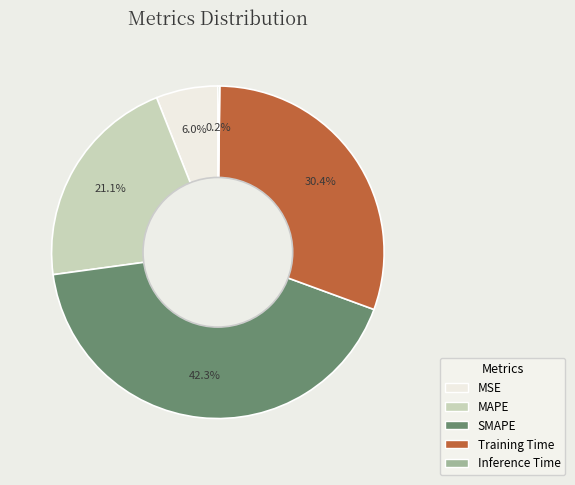

Which has a higher value, MAPE or Training Time?

Training Time